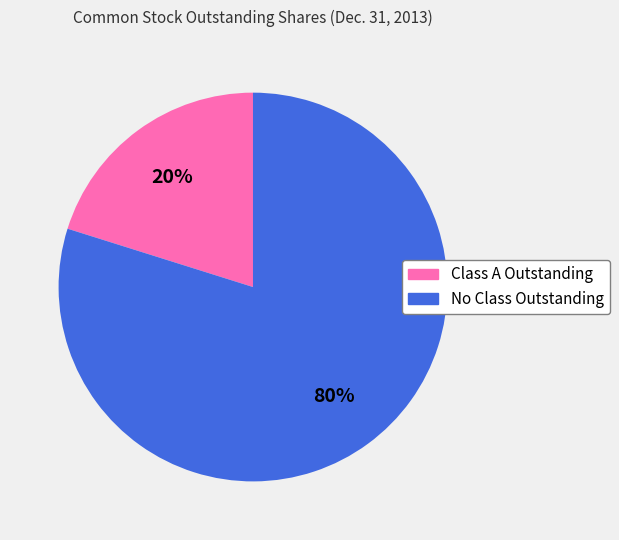

How many slices are in this pie chart?

2